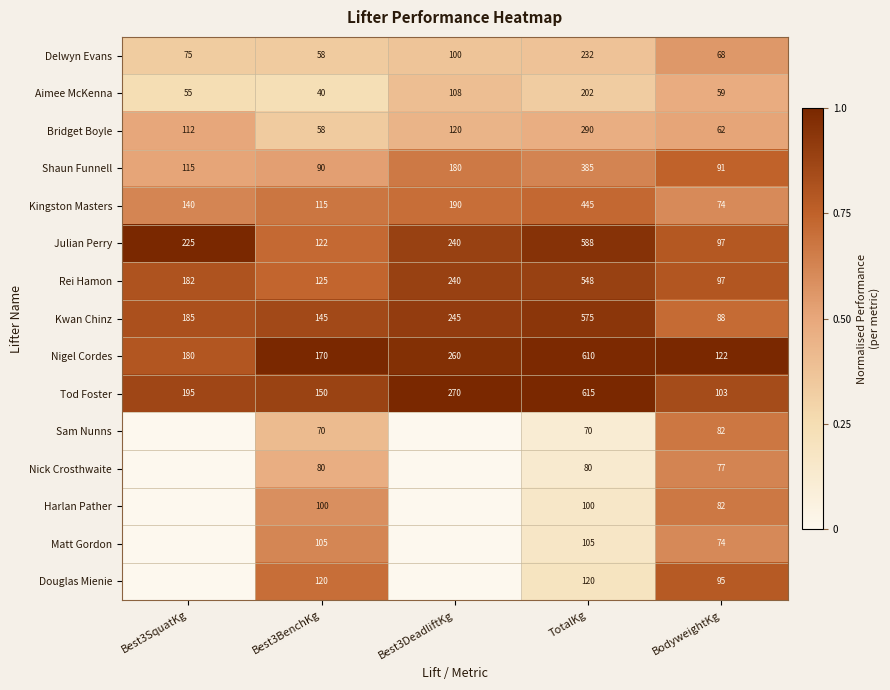

At how many categories does at least one series exceed 0?

5